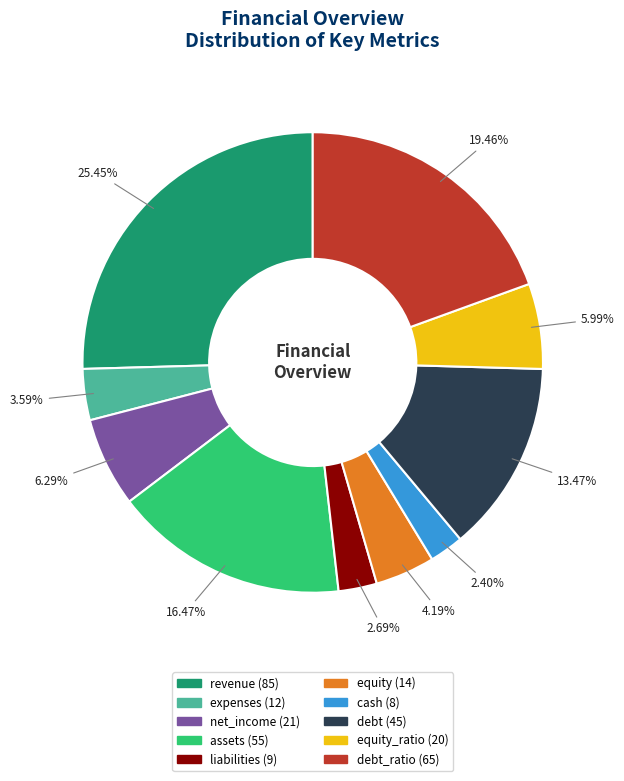

Does any single category account for the majority?

No